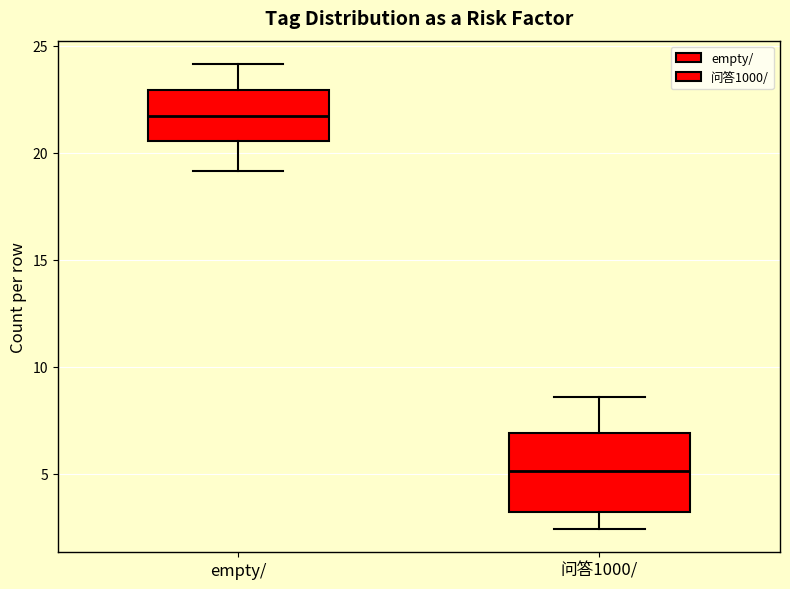

Reading left to right, read every box against the y-axis: the position of its median line, the range the box covers, and the ends of its whiskers. The values are not printed on the chart, so give them approximately, as read against the axis.

empty/: median 21.5, box 20.5 to 23.0, whiskers 19.0 to 24.0
问答1000/: median 5.0, box 3.0 to 7.0, whiskers 2.5 to 8.5